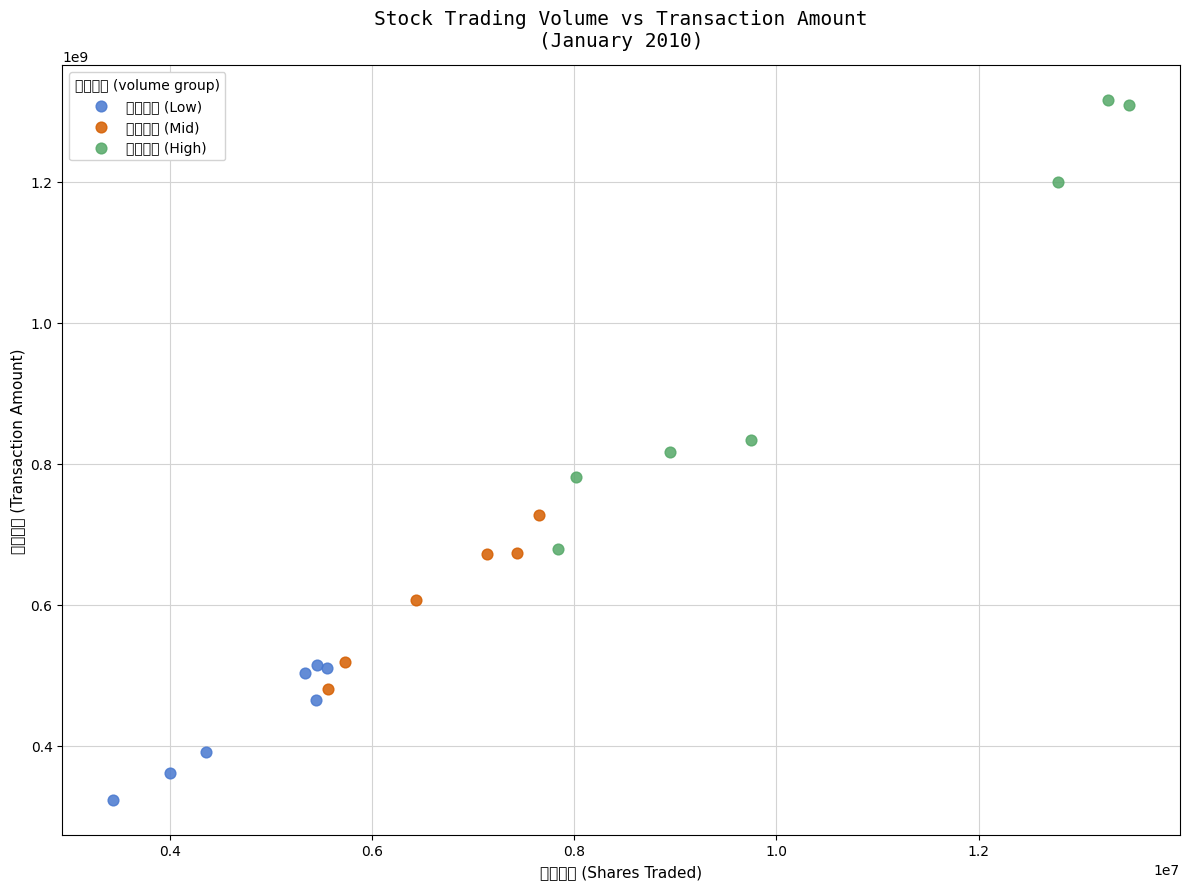

Which series reaches the minimum Y coordinate?

低成交量 (Low)